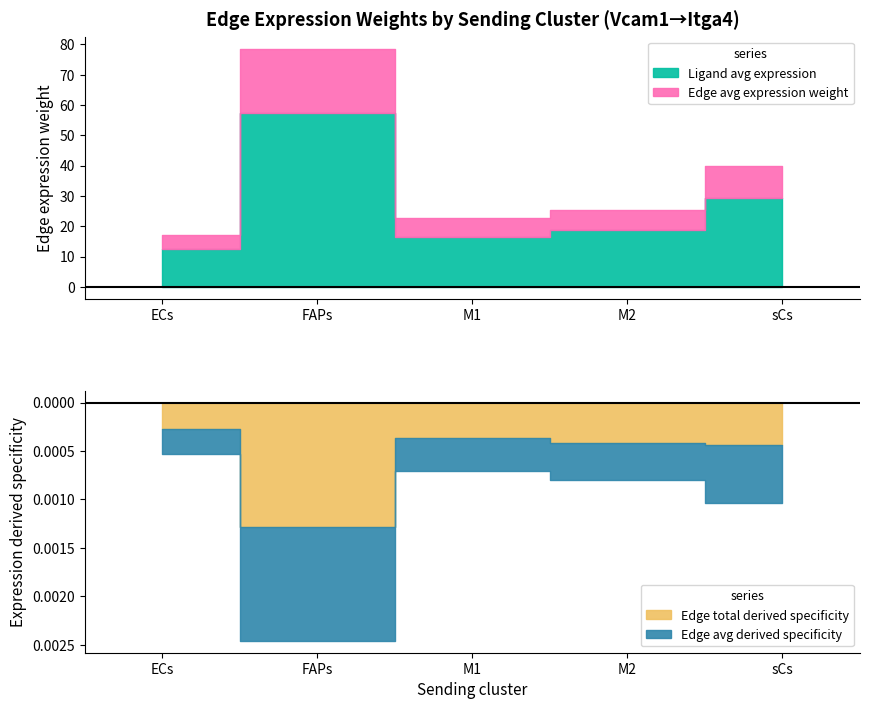

True or false: Ligand total expression and Edge total expression weight cross at least once.

False